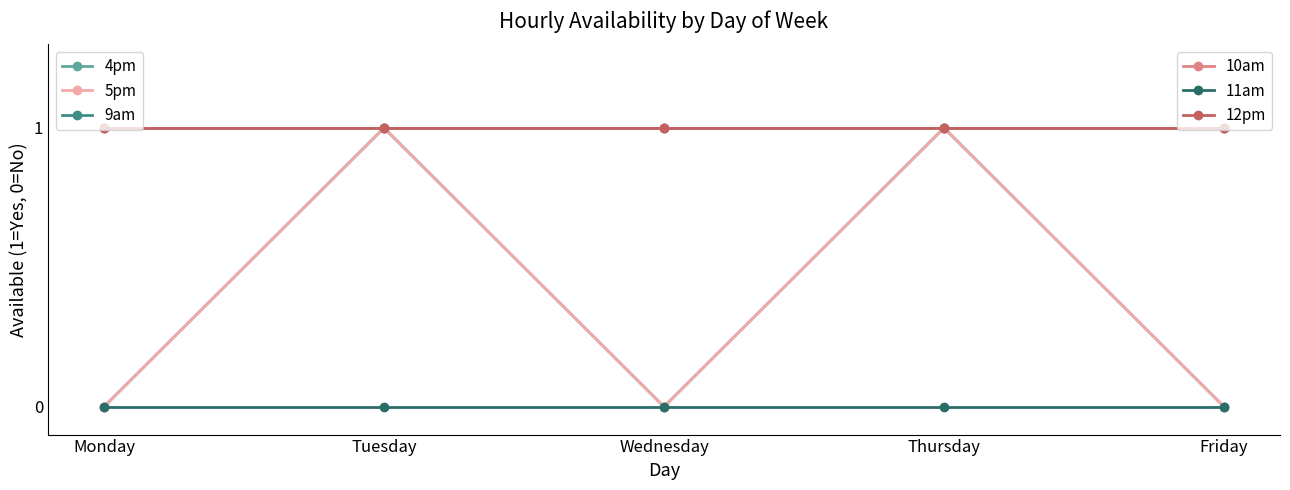

Does the chart have visible grid lines?

No